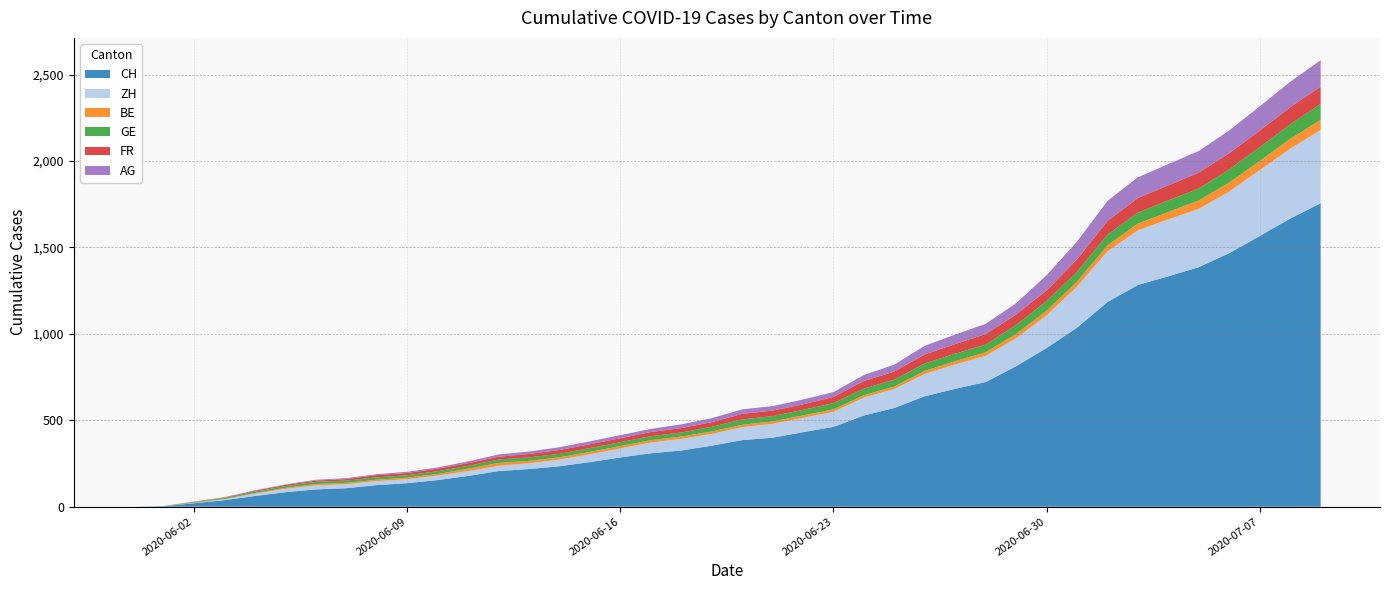

Reading left to right, extract all data points from this chart.

CH: 0=0	1=3	2=20	3=38	4=62	5=84	6=100	7=107	8=125	9=136	10=154	11=178	12=206	13=218	14=234	15=258	16=285	17=309	18=325	19=353	20=385	21=399	22=431	23=462	24=528	25=571	26=639	27=682	28=721	29=813	30=918	31=1036	32=1184	33=1283	34=1333	35=1386	36=1467	37=1566	38=1667	39=1756
ZH: 0=0	1=0	2=2	3=5	4=13	5=19	6=23	7=23	8=23	9=23	10=26	11=28	12=30	13=33	14=38	15=45	16=52	17=62	18=67	19=68	20=75	21=80	22=83	23=87	24=103	25=110	26=129	27=141	28=152	29=161	30=189	31=237	32=293	33=316	34=329	35=337	36=356	37=381	38=404	39=423
BE: 0=0	1=0	2=1	3=2	4=4	5=6	6=8	7=8	8=8	9=9	10=9	11=14	12=17	13=14	14=14	15=14	16=14	17=14	18=14	19=14	20=14	21=14	22=14	23=14	24=14	25=14	26=18	27=19	28=21	29=25	30=27	31=29	32=35	33=39	34=43	35=49	36=52	37=53	38=57	39=59
GE: 0=0	1=1	2=4	3=6	4=8	5=10	6=13	7=13	8=14	9=14	10=16	11=16	12=20	13=20	14=20	15=22	16=22	17=23	18=23	19=27	20=31	21=31	22=32	23=36	24=38	25=40	26=43	27=43	28=44	29=52	30=56	31=57	32=62	33=64	34=67	35=69	36=76	37=80	38=84	39=92
FR: 0=0	1=0	2=2	3=3	4=5	5=7	6=7	7=9	8=13	9=13	10=15	11=16	12=16	13=20	14=22	15=22	16=23	17=24	18=26	19=27	20=32	21=32	22=32	23=36	24=44	25=47	26=52	27=56	28=61	29=61	30=61	31=72	32=79	33=84	34=87	35=92	36=94	37=96	38=99	39=100
AG: 0=0	1=0	2=0	3=1	4=3	5=3	6=5	7=5	8=5	9=7	10=7	11=10	12=13	13=14	14=16	15=17	16=18	17=18	18=21	19=23	20=26	21=26	22=28	23=28	24=35	25=40	26=50	27=55	28=59	29=65	30=88	31=103	32=116	33=120	34=123	35=125	36=132	37=140	38=147	39=153